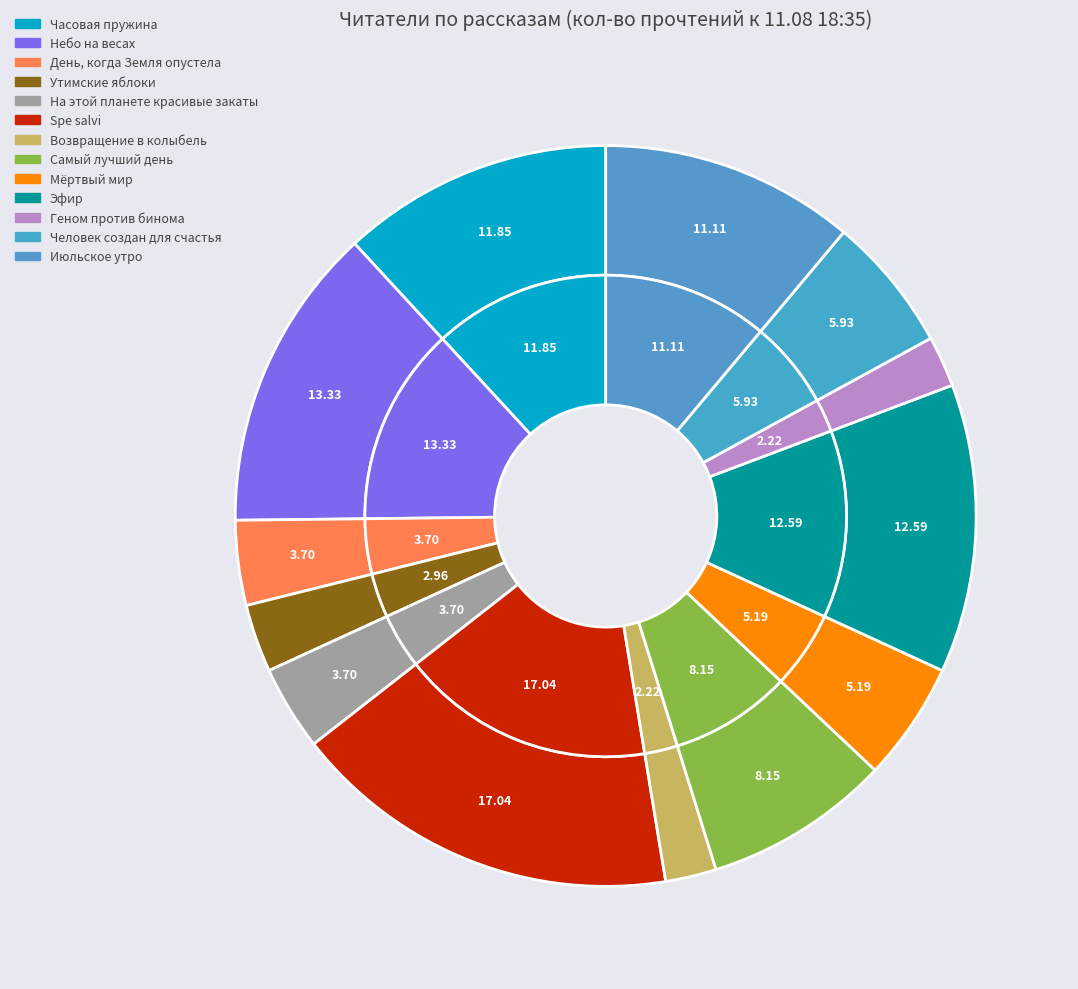

To the nearest percent, what is the average slice percentage?

8%